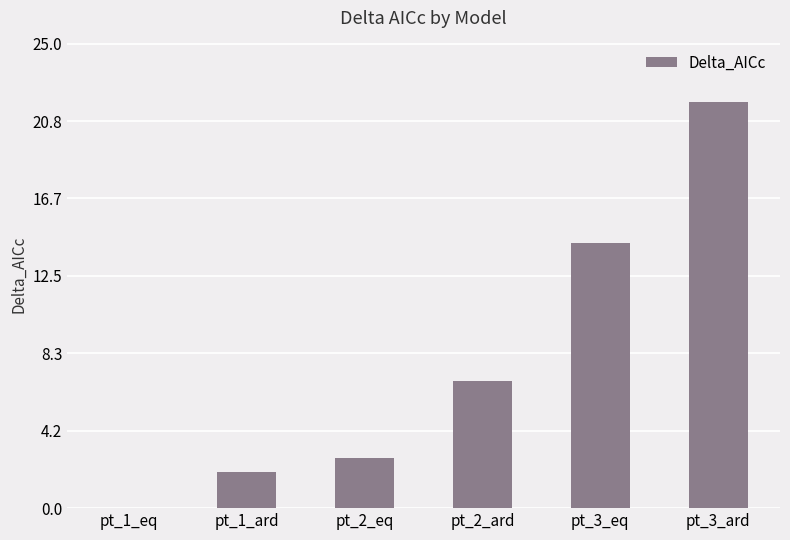

What is the sum of the values at pt_3_ard and pt_3_eq?

36.2